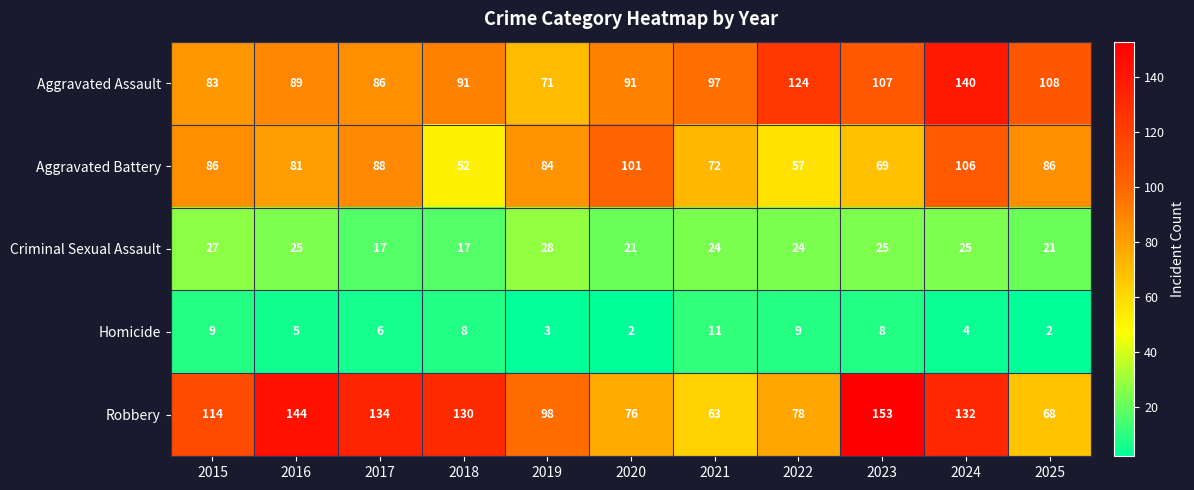

Between 2020 and 2022, which series saw the biggest shift?

Aggravated Battery